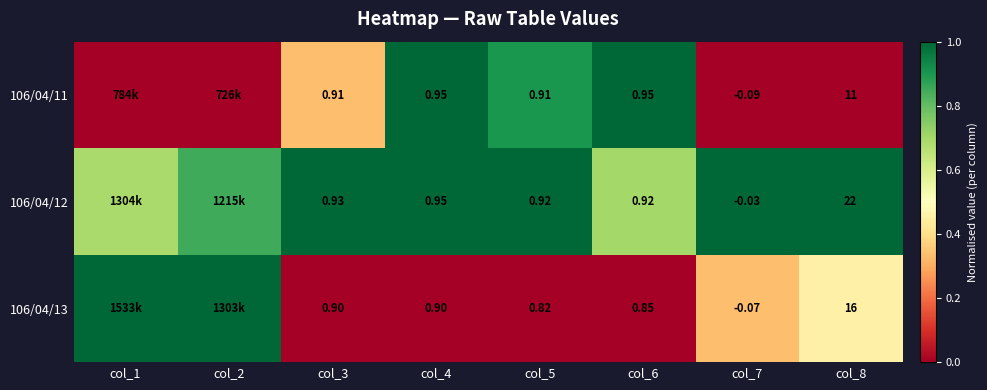

What is the difference between the highest and lowest values at col_5?

0.1